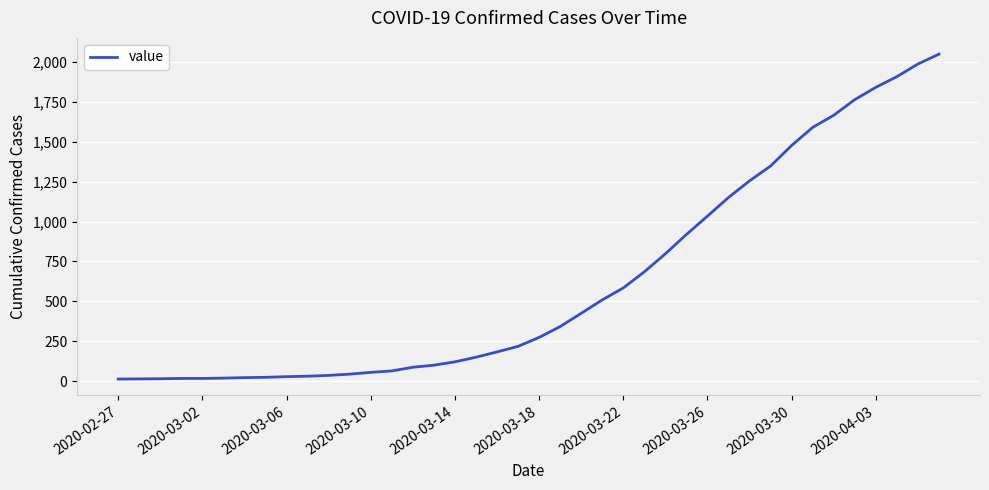

What is the difference between the maximum and minimum values?

2036